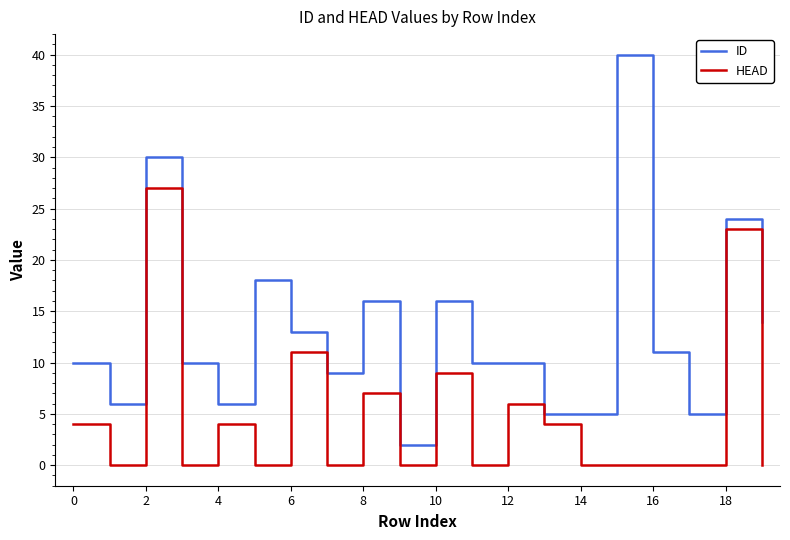

Which series has the largest total across all categories?

ID